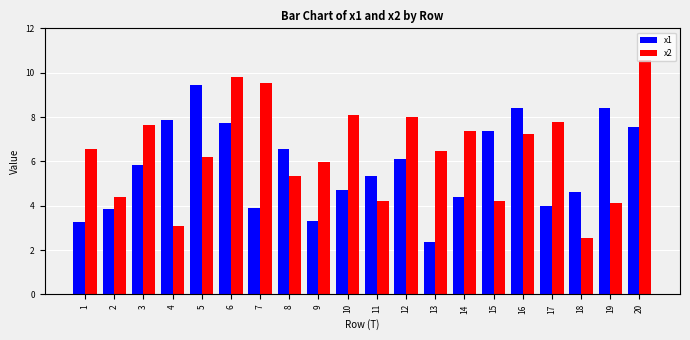

Between 4 and 11, which series saw the biggest shift?

x1